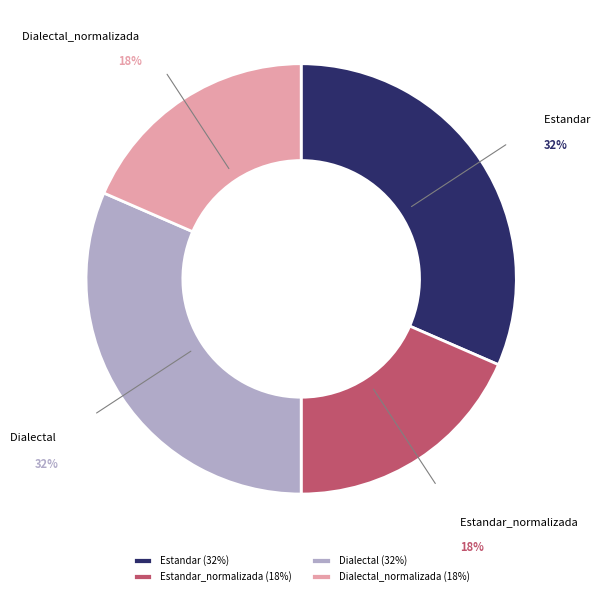

Is Estandar the majority of the pie?

No